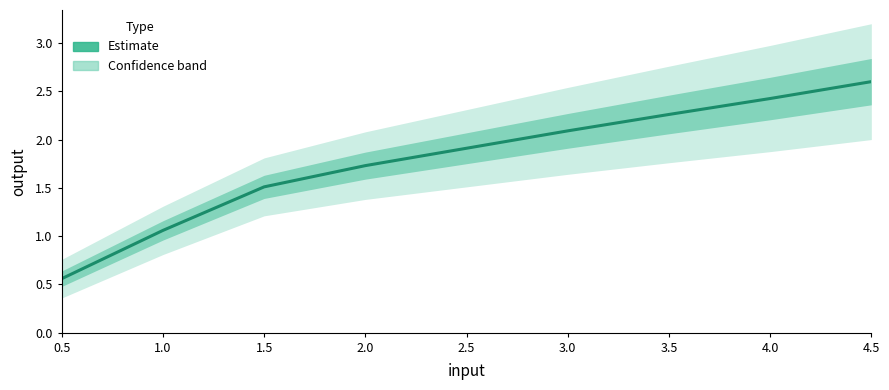

Rank the categories by value from lowest to highest.

0.5, 1.0, 1.5, 2.0, 2.5, 3.0, 3.5, 4.0, 4.5